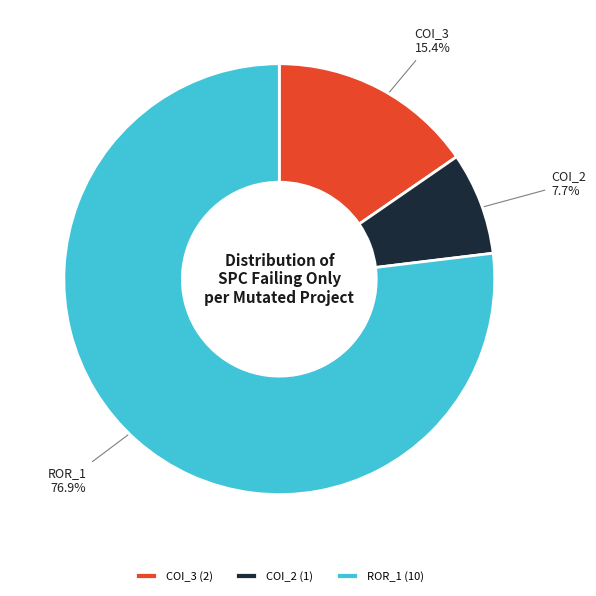

Is the sum of COI_3 (2) and ROR_1 (10) greater than half?

Yes